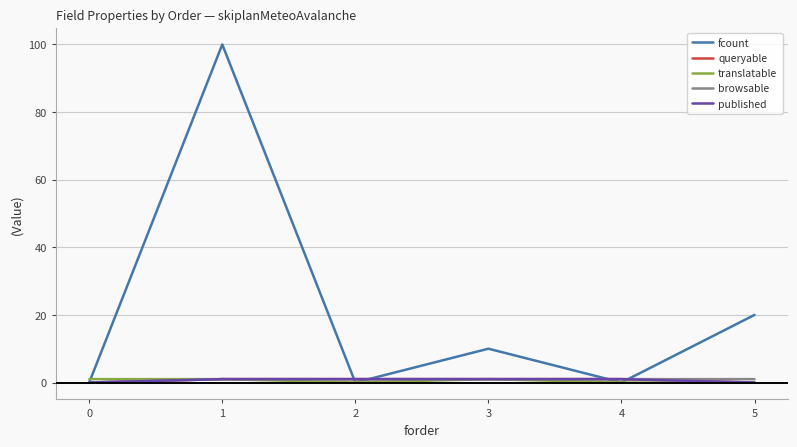

Is it true that browsable equals 1 at 1?

True